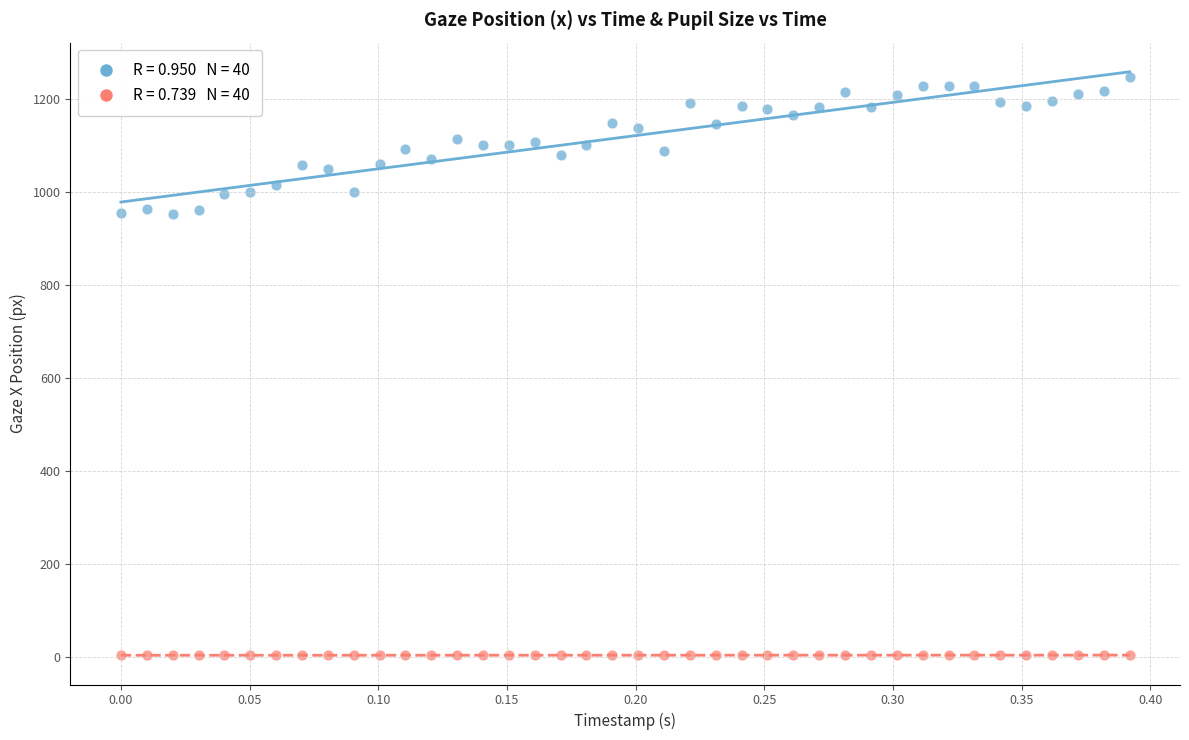

Across all data points, what is the range of Y values (max minus min)?

1244.9